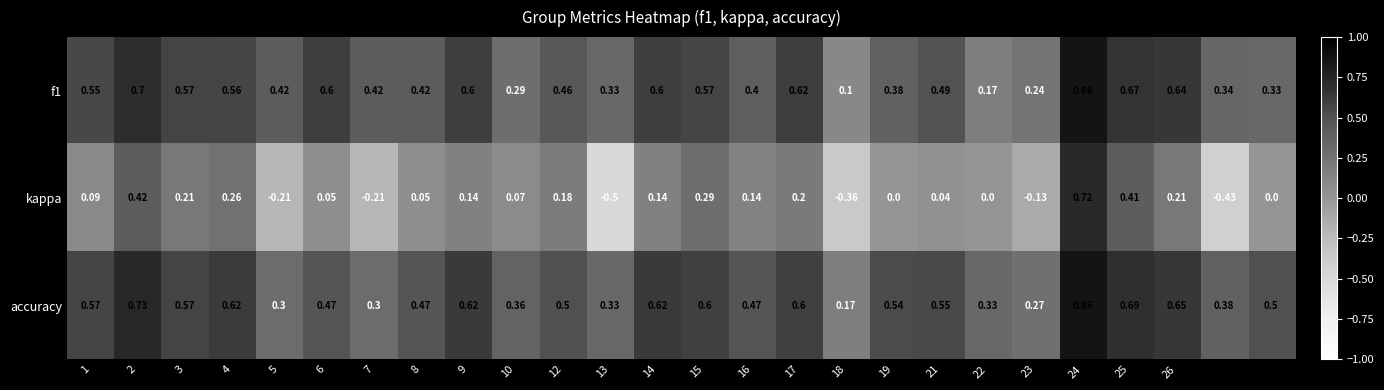

Which series has the widest spread of values?

kappa